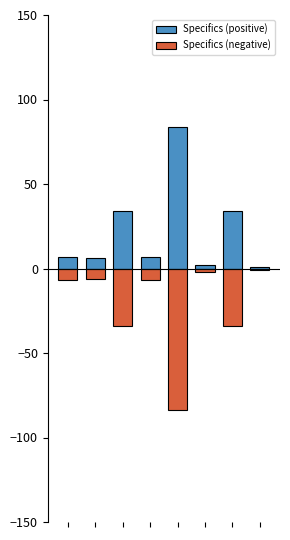

List the labels in order of Specifics (positive) value, smallest first.

7, 5, 1, 0, 3, 2, 6, 4